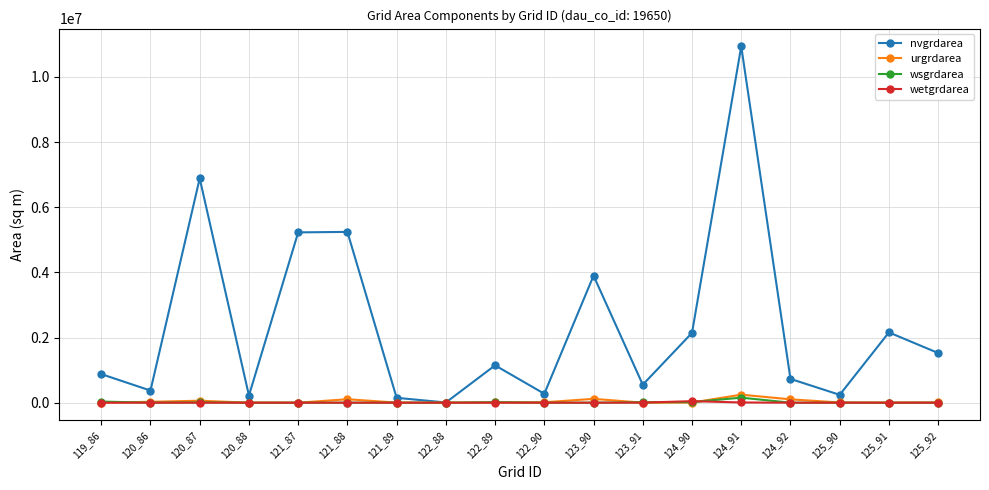

What is the highest value of the urgrdarea series?

245700